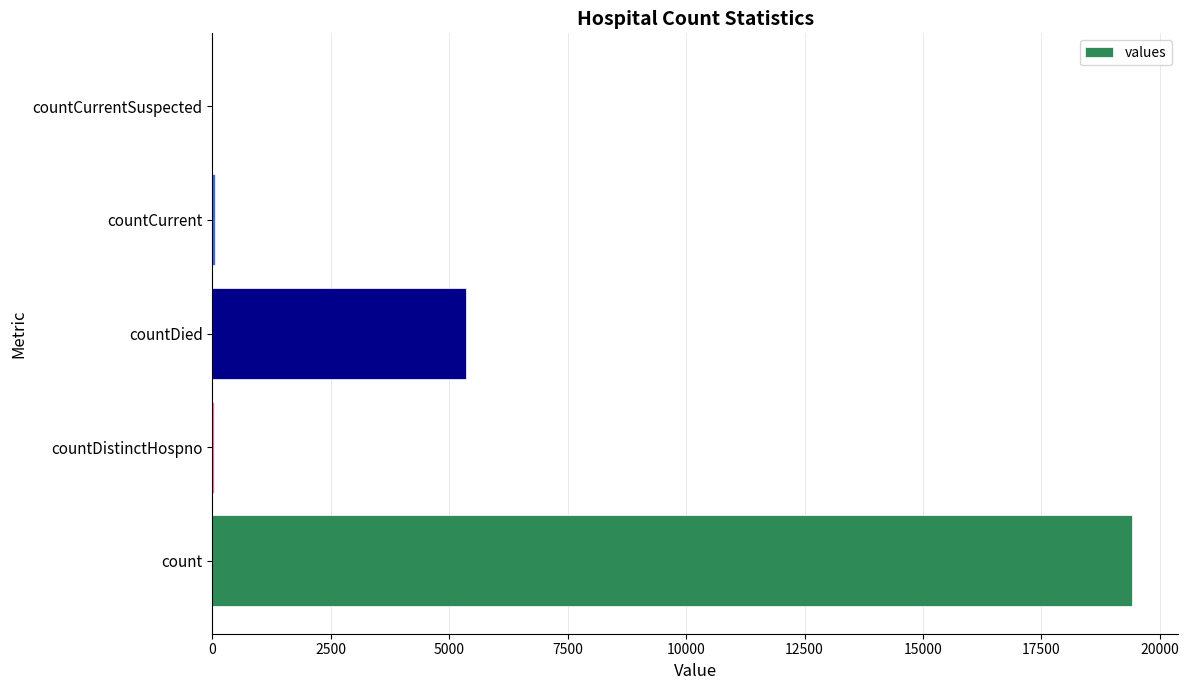

How many data points does each series have?

5